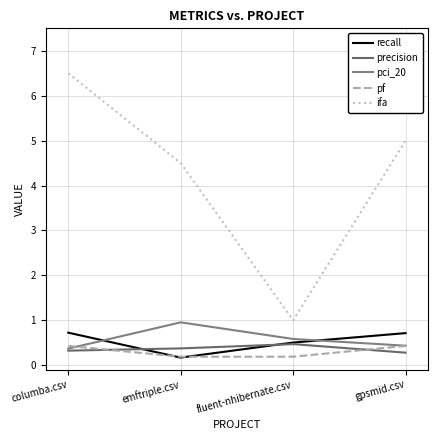

How many lines are shown in the chart?

5